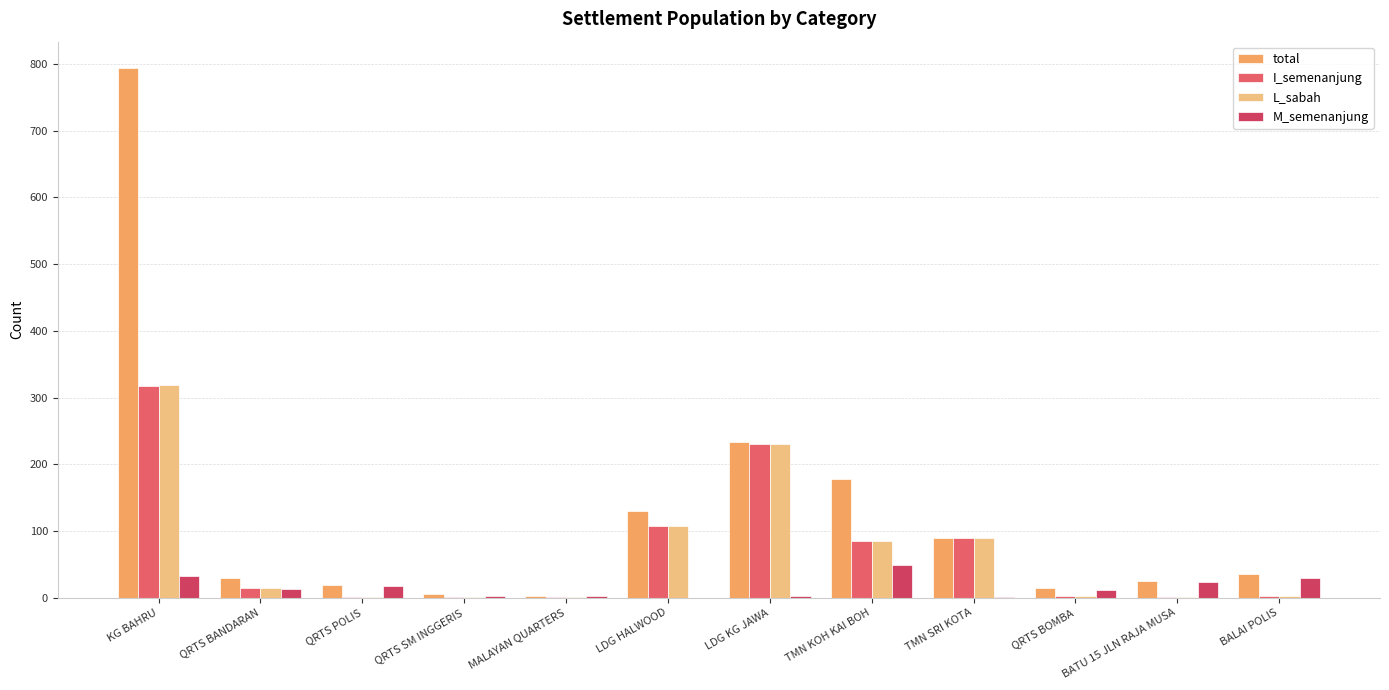

What is the sum of all L_sabah values?

853